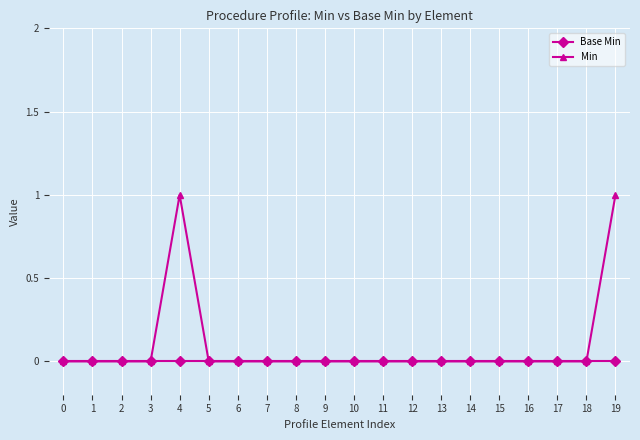

The value of Min at 14 is 1. True or false?

False